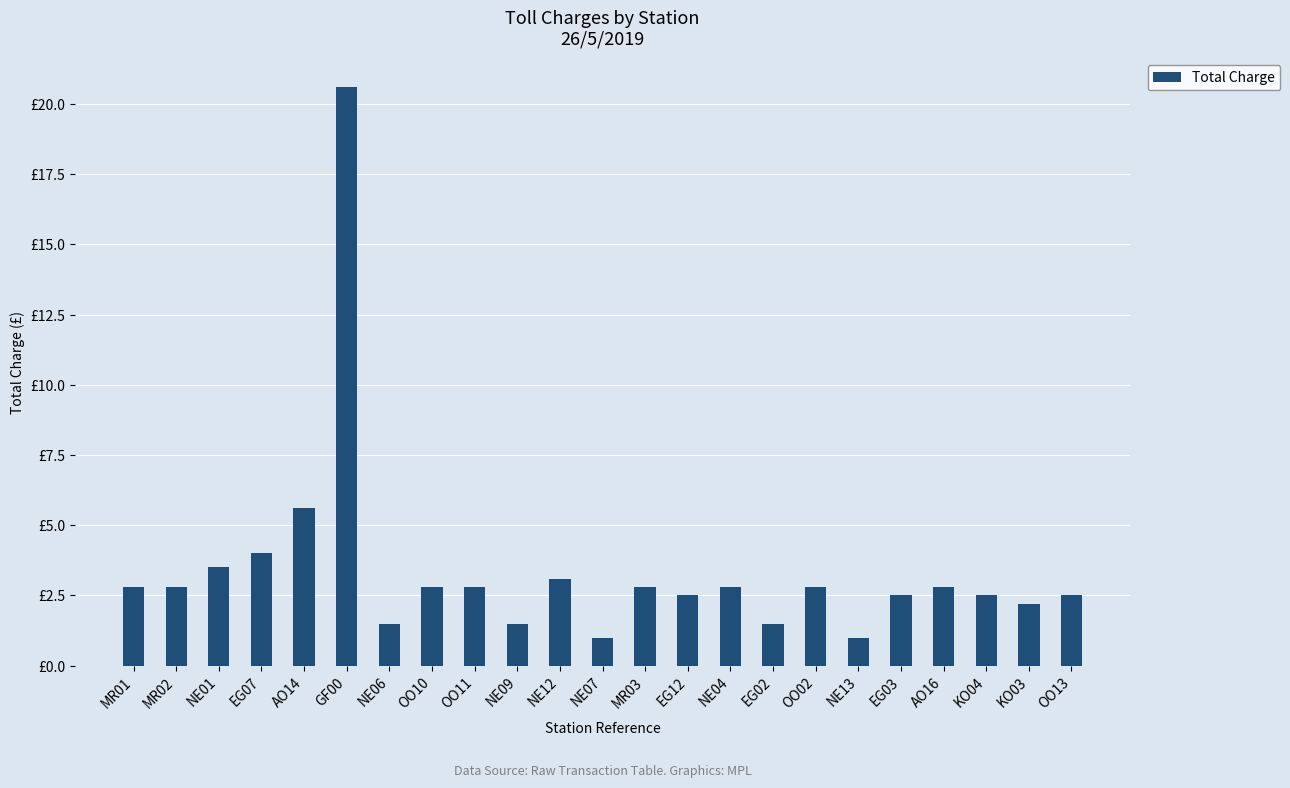

What is the value of the 22nd bar from the left?

2.2